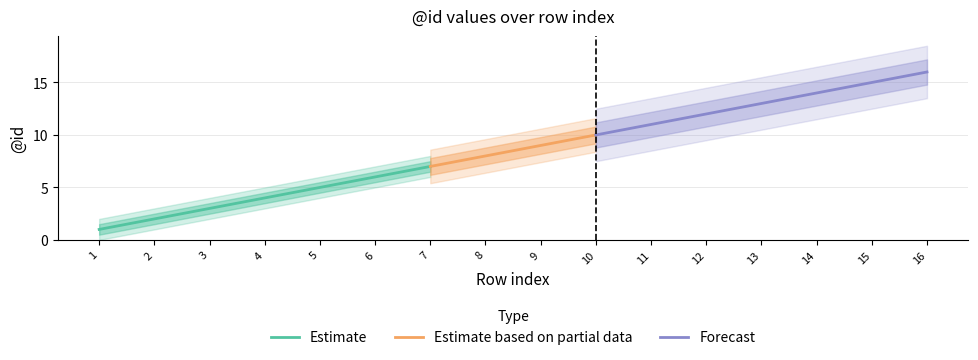

True or false: Estimate has a value of 6 at 6.

True